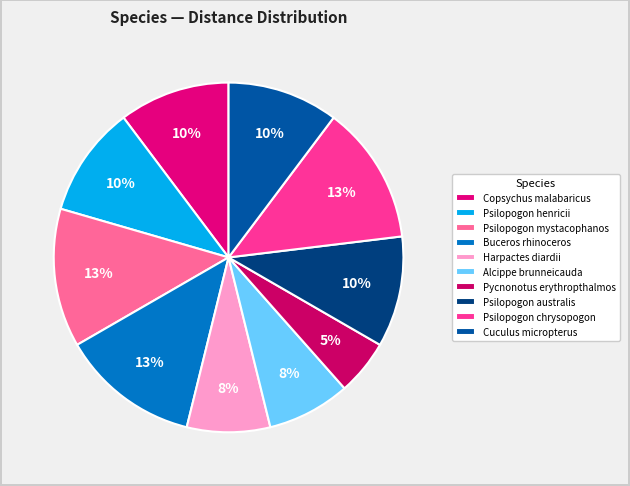

Is there any slice that represents more than half of the pie?

No